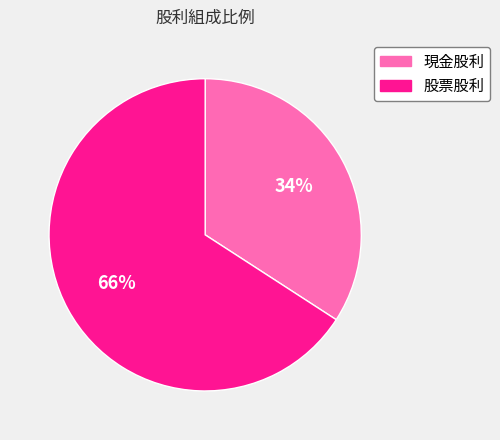

Approximately how many times larger is the value at 股票股利 compared to 現金股利?

1.9